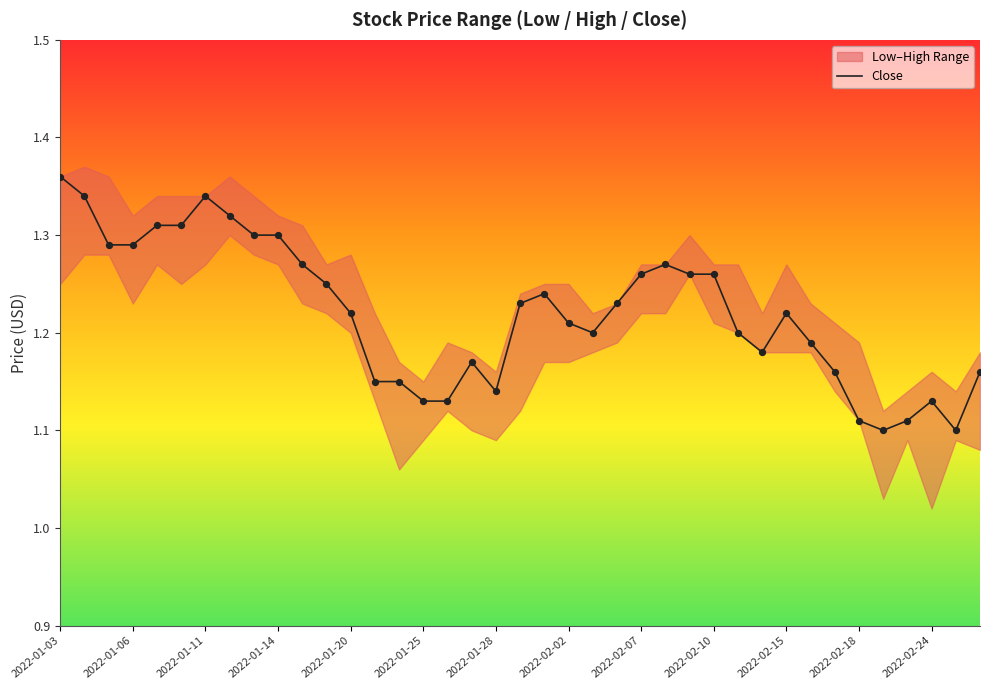

The value of Close at 2022-02-10 is 0.9. True or false?

False